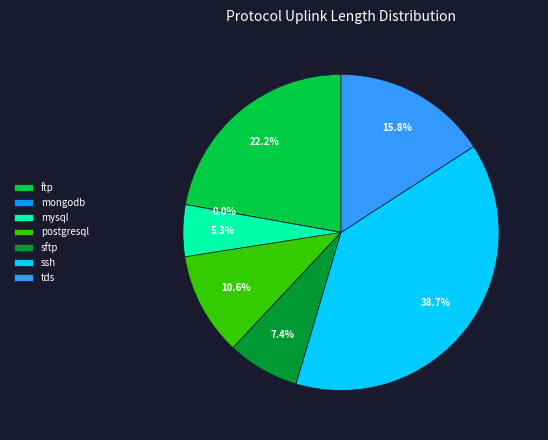

Between ssh and sftp, which is larger?

ssh